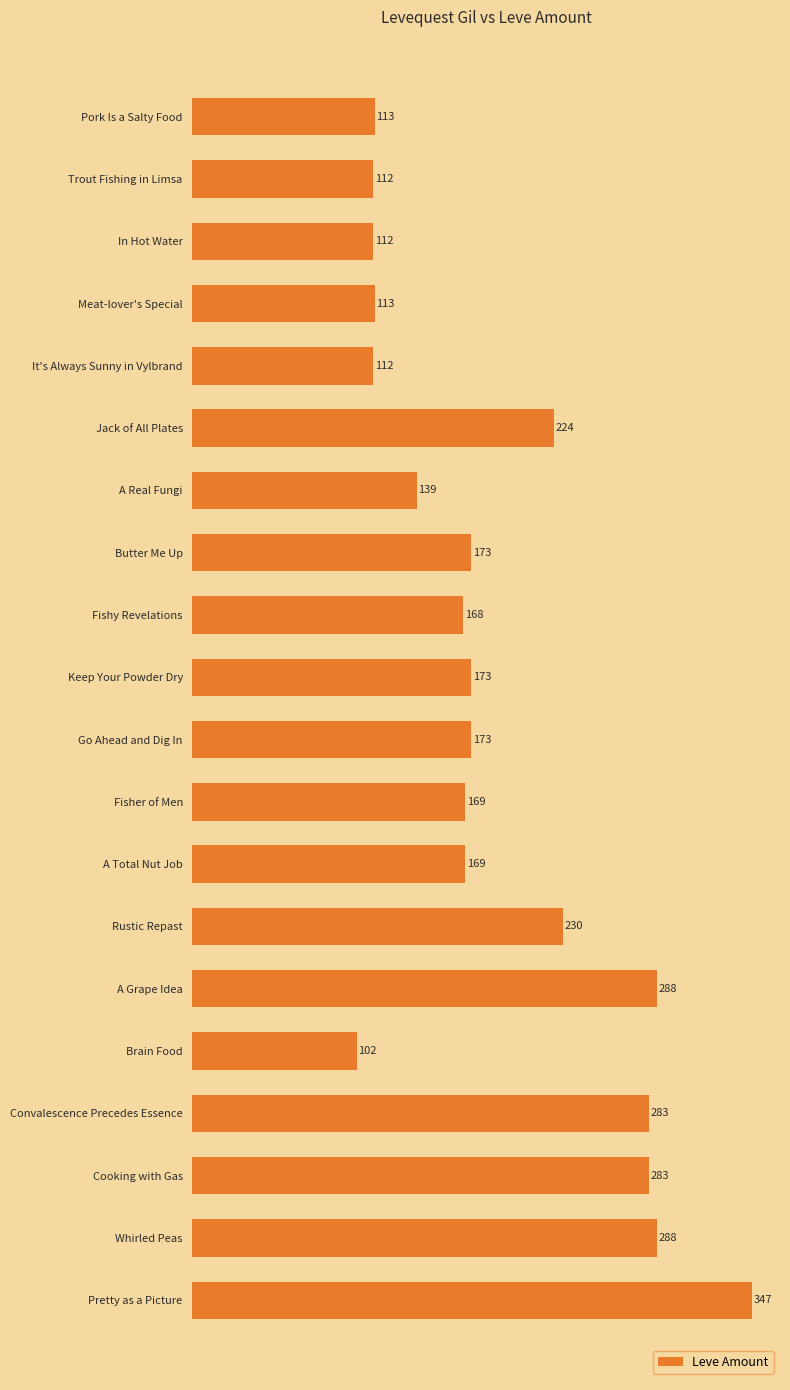

Is it true that the value at Fisher of Men is 77?

False